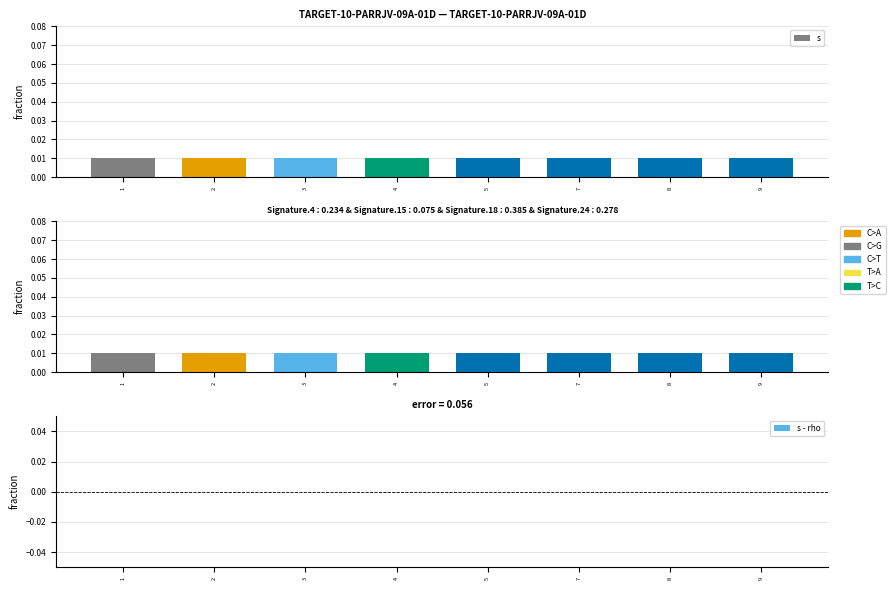

How many series are shown in this chart?

3